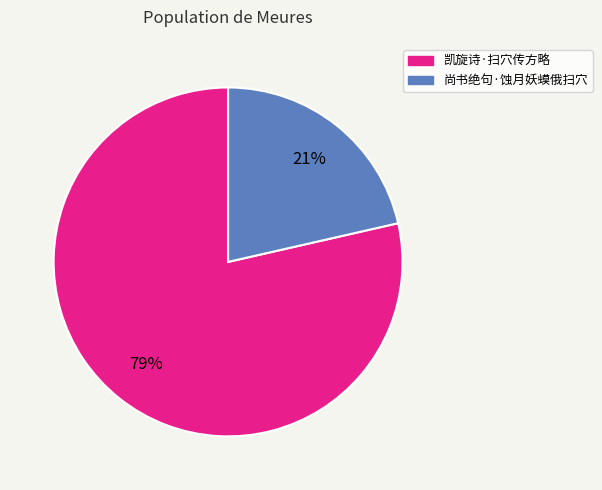

Which has a higher value, 凯旋诗·扫穴传方略 or 尚书绝句·蚀月妖蟆俄扫穴?

凯旋诗·扫穴传方略